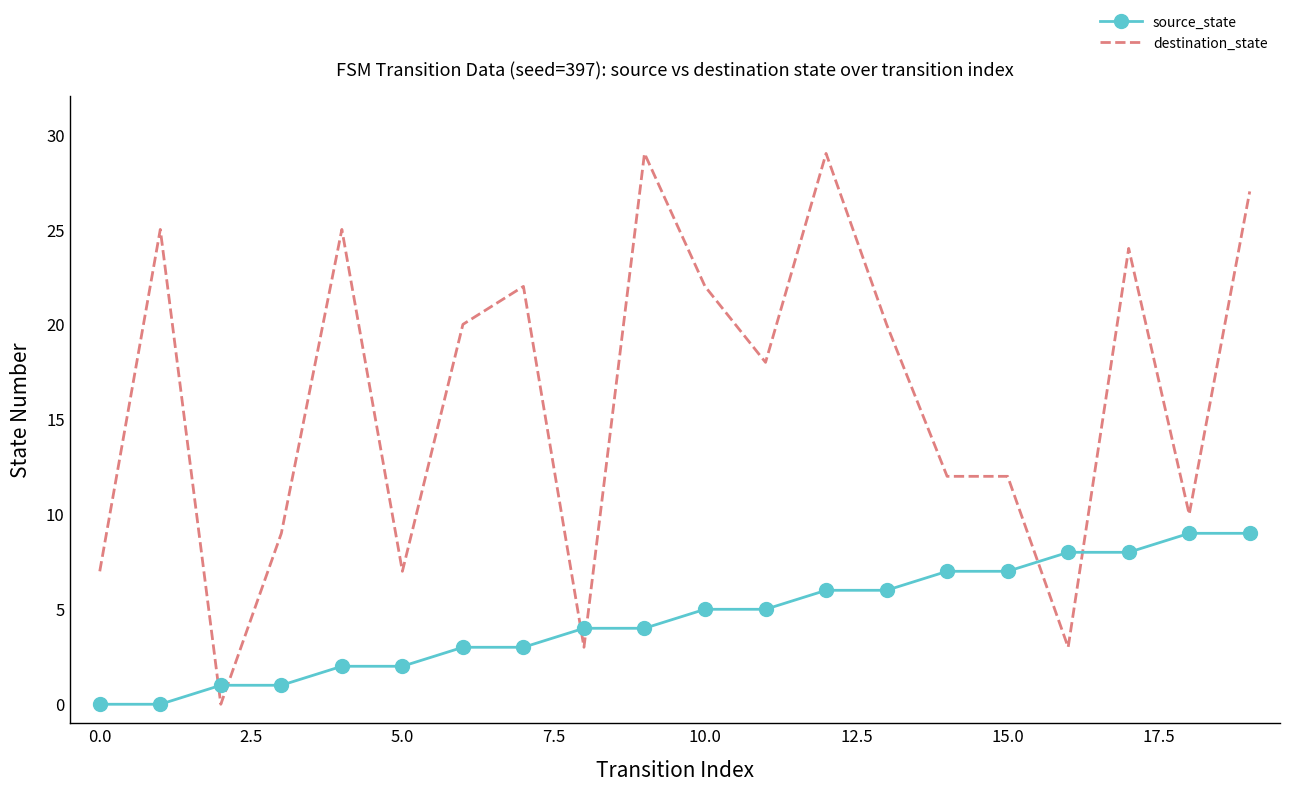

How many distinct data groups are displayed?

2